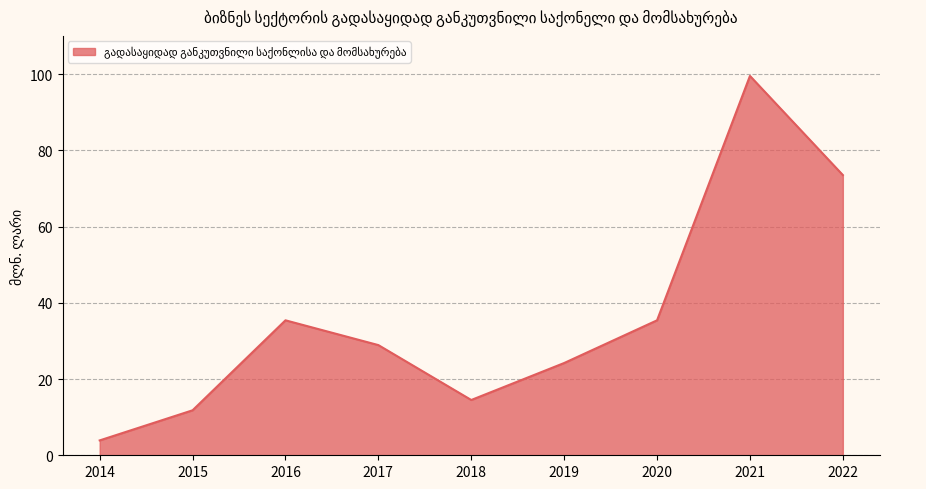

At which category does the data reach its first local peak?

2016